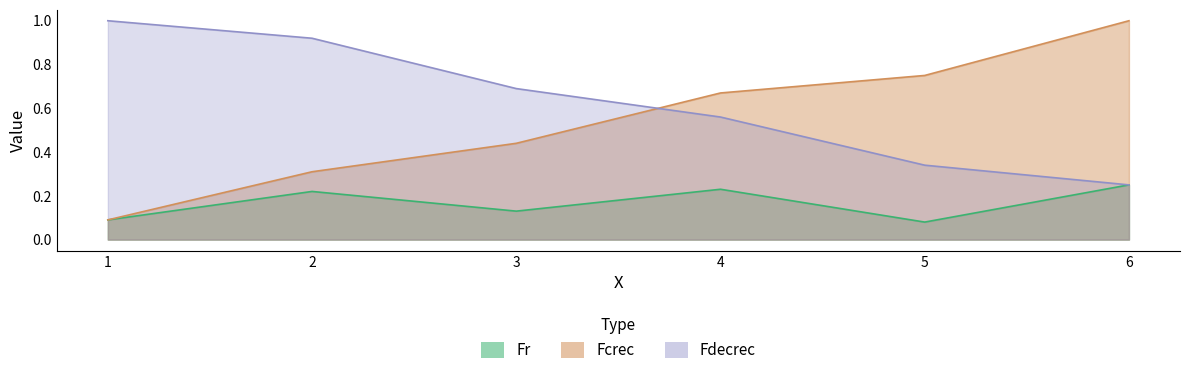

What is the sum of all Fdecrec values?

3.8